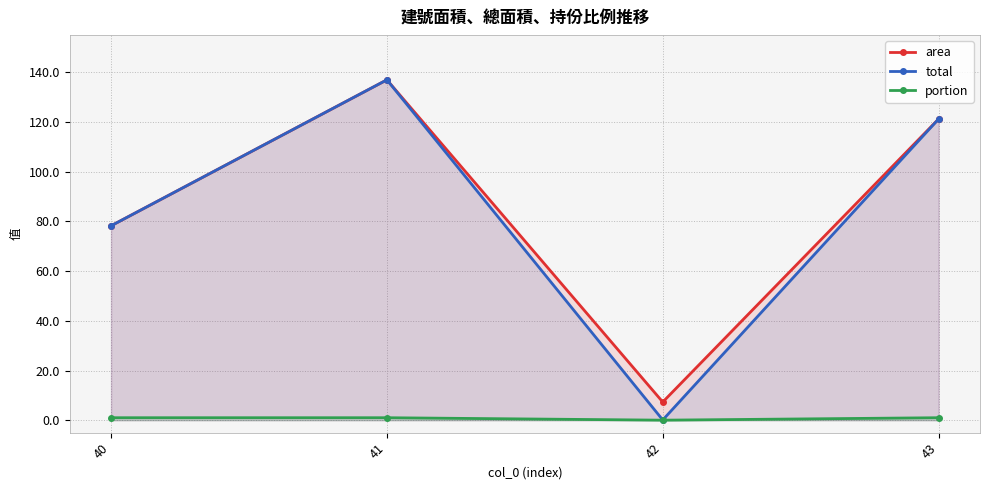

True or false: portion and total intersect in this chart.

False